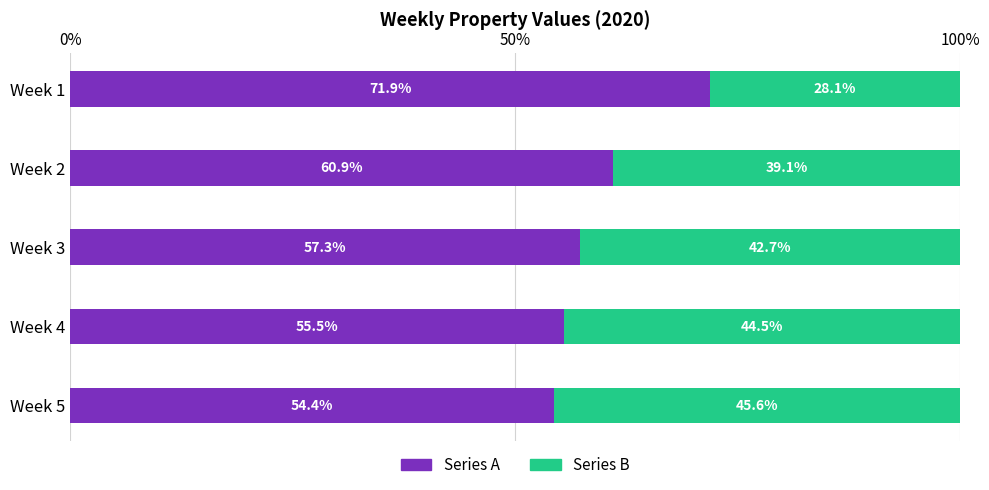

What is the average value of the Series A series?

60.0